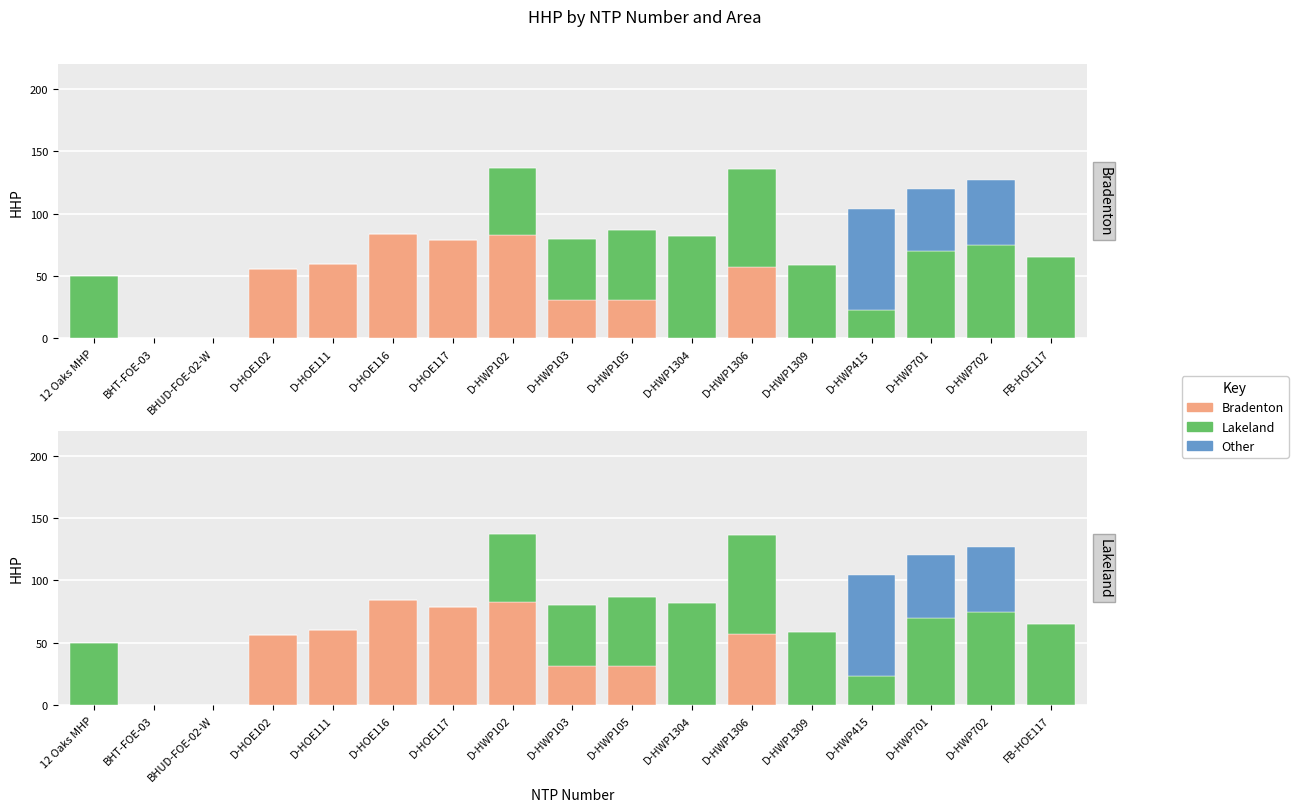

Reading left to right, transcribe all the data shown in this chart.

Bradenton: 0	0	0	56	60	84	79	83	31	31	0	57	0	0	0	0	0
Lakeland: 50	0	0	0	0	0	0	54	49	56	82	79	59	23	70	75	65
Other: 0	0	0	0	0	0	0	0	0	0	0	0	0	81	50	52	0